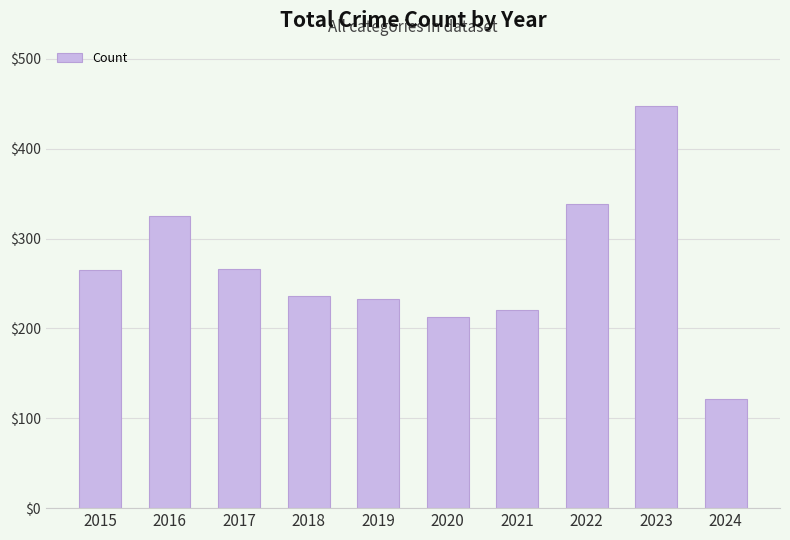

What is the value of the 4th bar from the left?

236